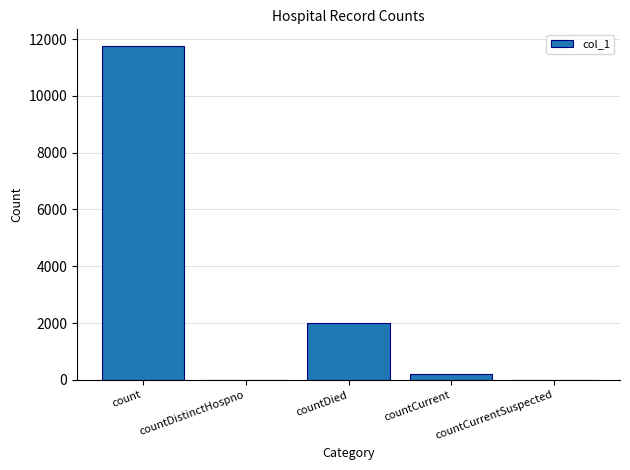

True or false: the data shows 11753 at count.

True